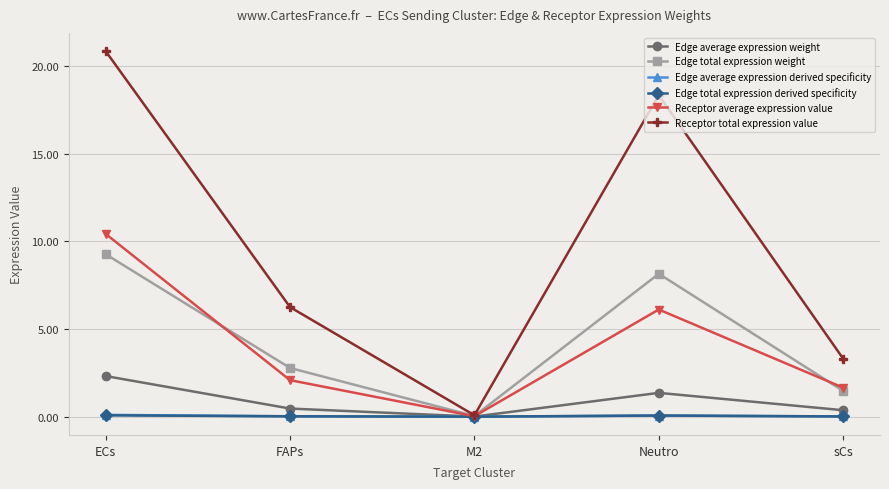

How many lines are shown in the chart?

6